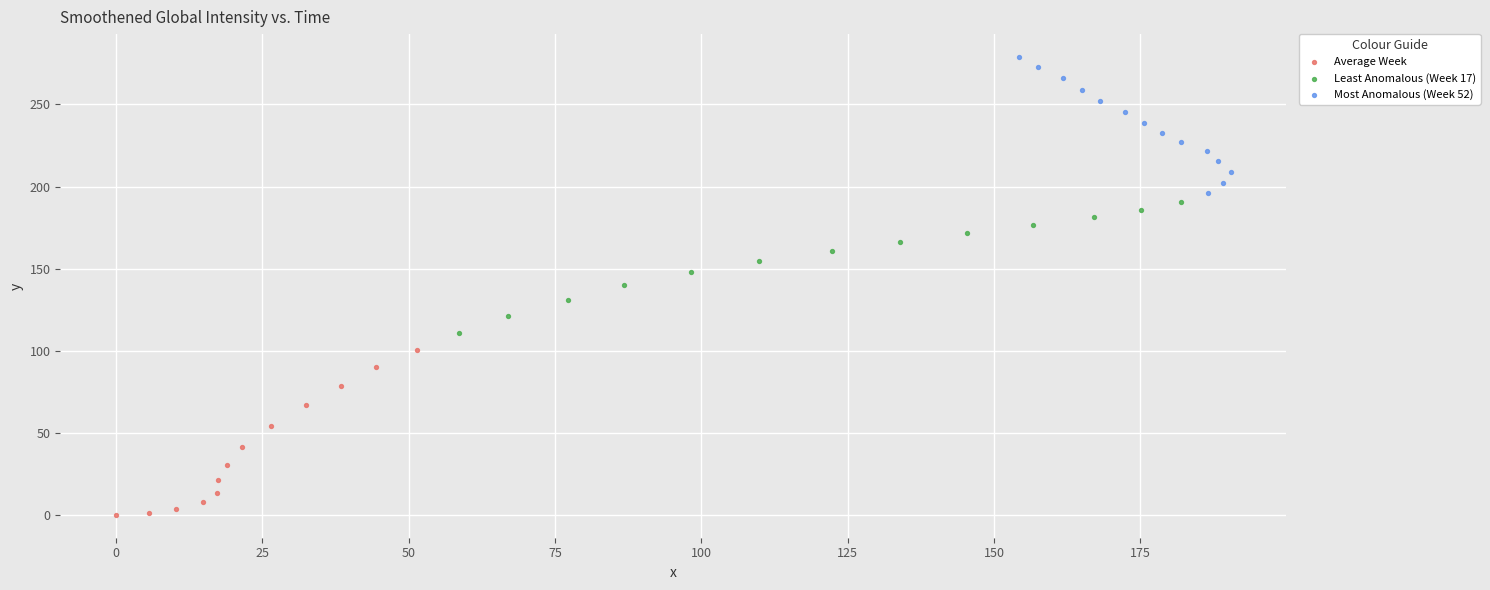

Which series has the widest spread of Y values?

Average Week